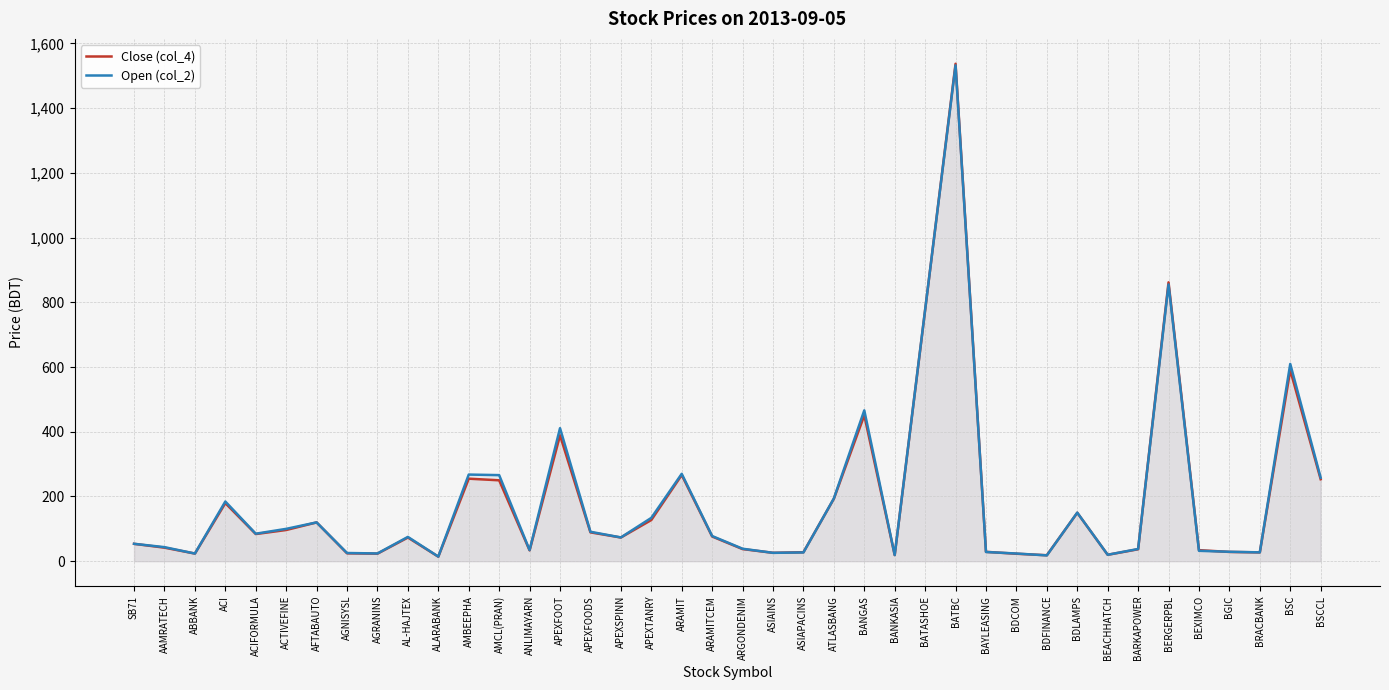

How many lines are shown in the chart?

2